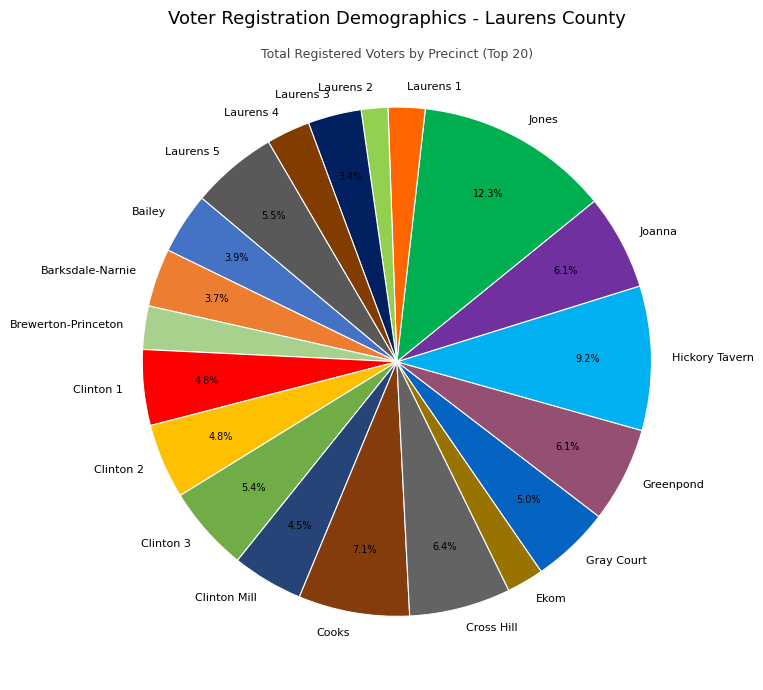

Is it true that Joanna is 1% of the pie?

False